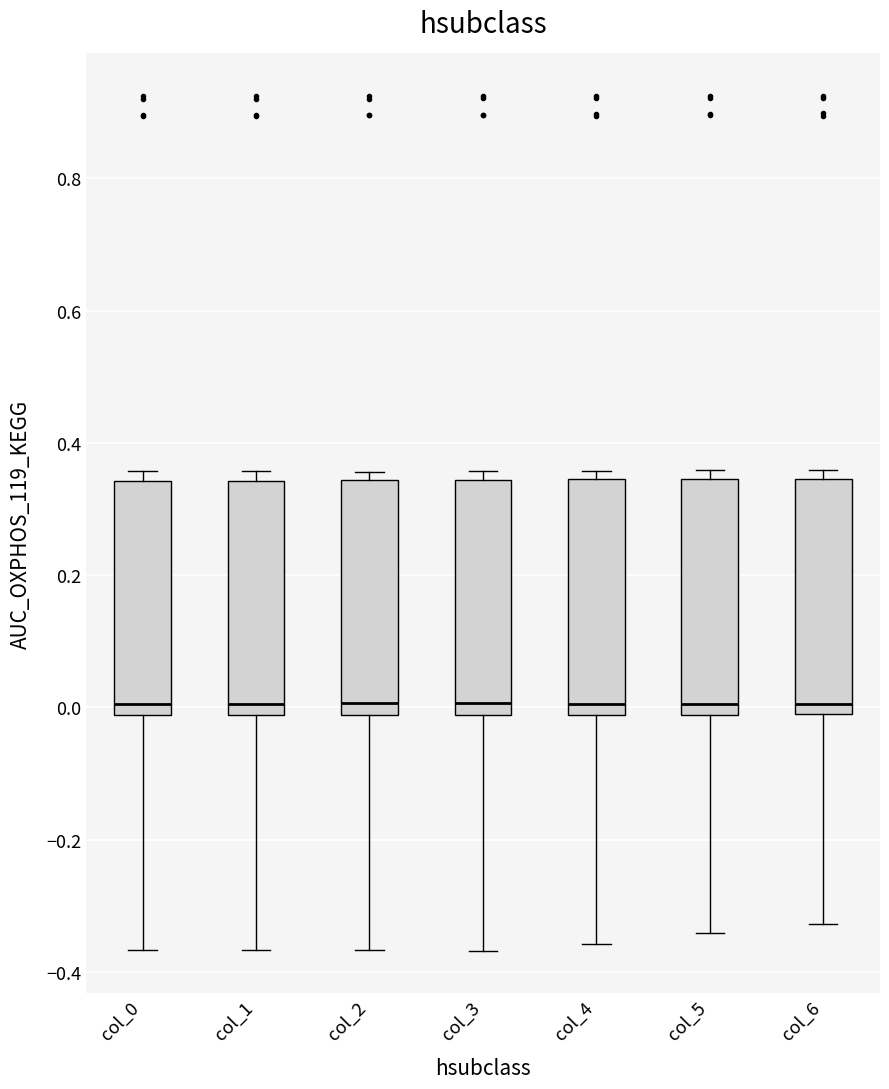

Where is the upper edge of the box for col_6 on the y-axis? The values are not printed on the chart, so give them approximately, as read against the axis.

0.34